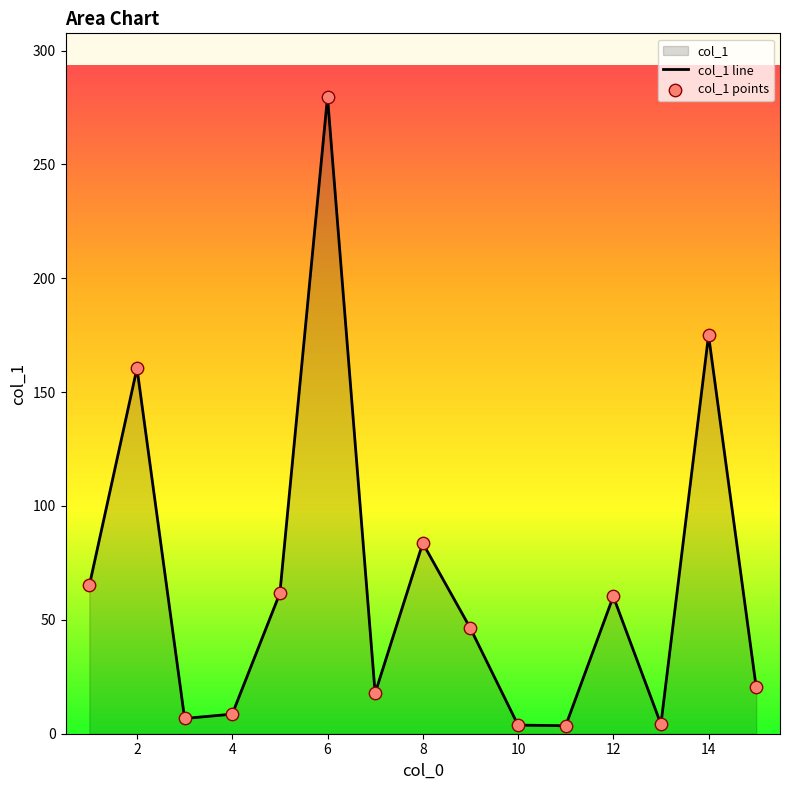

What is the change in value from 7 to 1?

+47.3